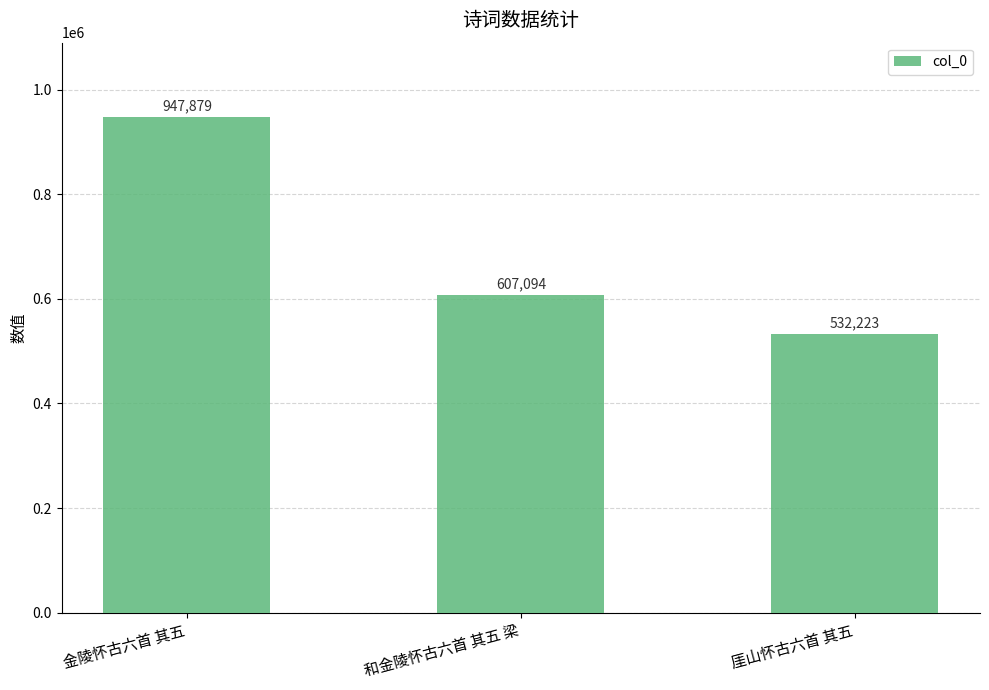

What is the maximum value shown in the chart?

947879